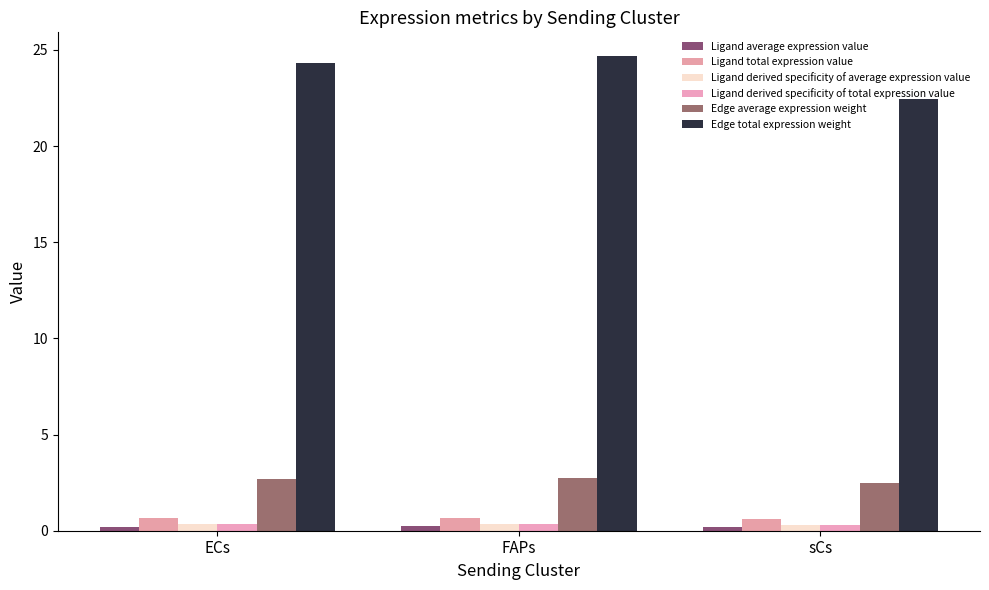

How many values in the Edge total expression weight series exceed 24?

2